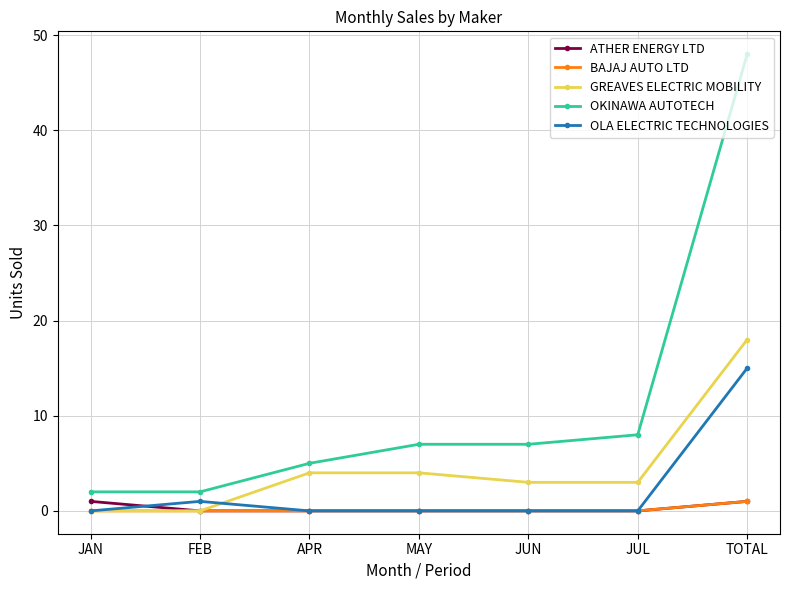

True or false: OLA ELECTRIC TECHNOLOGIES has a value of 1 at FEB.

True